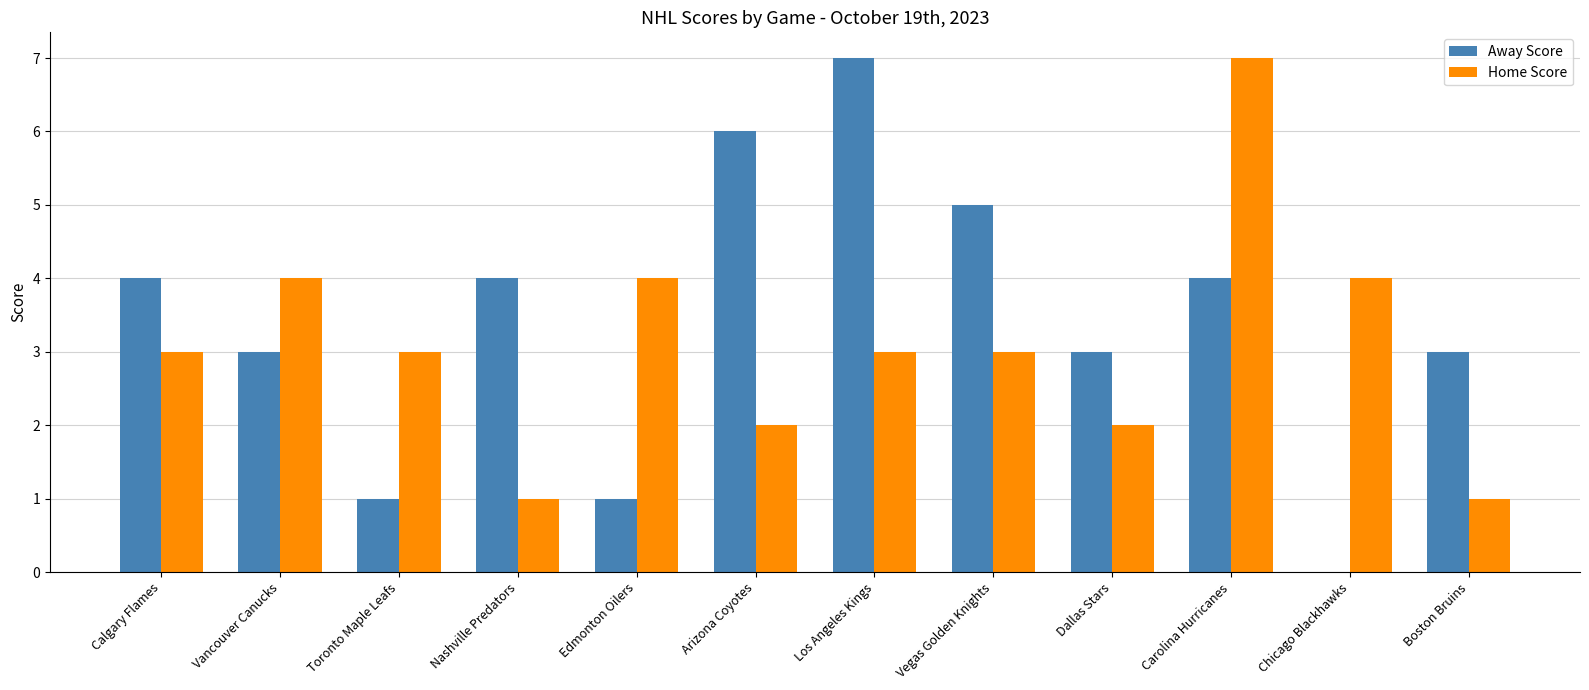

Between Vegas Golden Knights and Carolina Hurricanes, which series saw the biggest shift?

Home Score